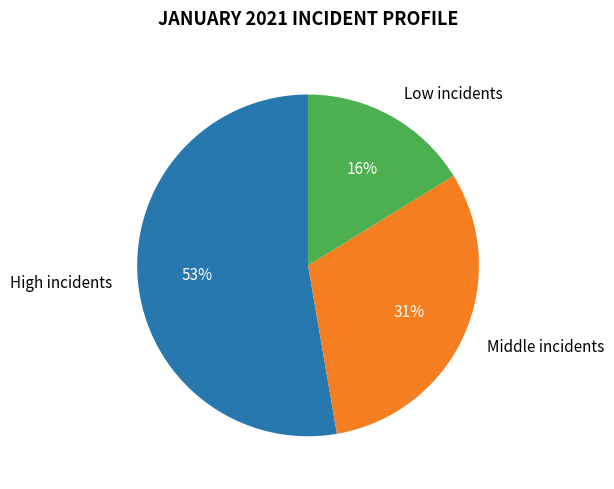

Do High incidents and Low incidents together represent more than half of the pie?

Yes